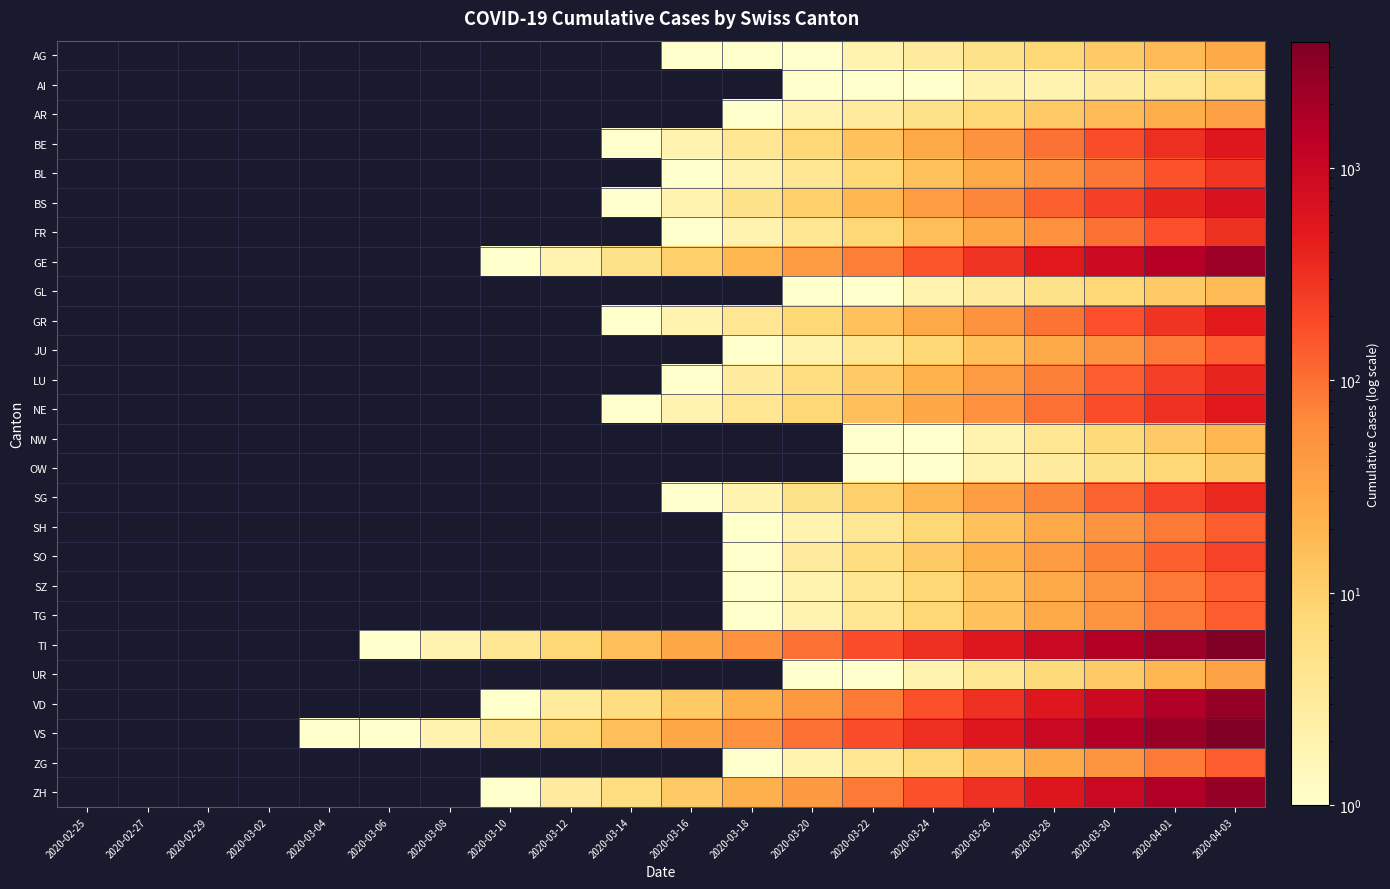

How many data points does each series have?

20